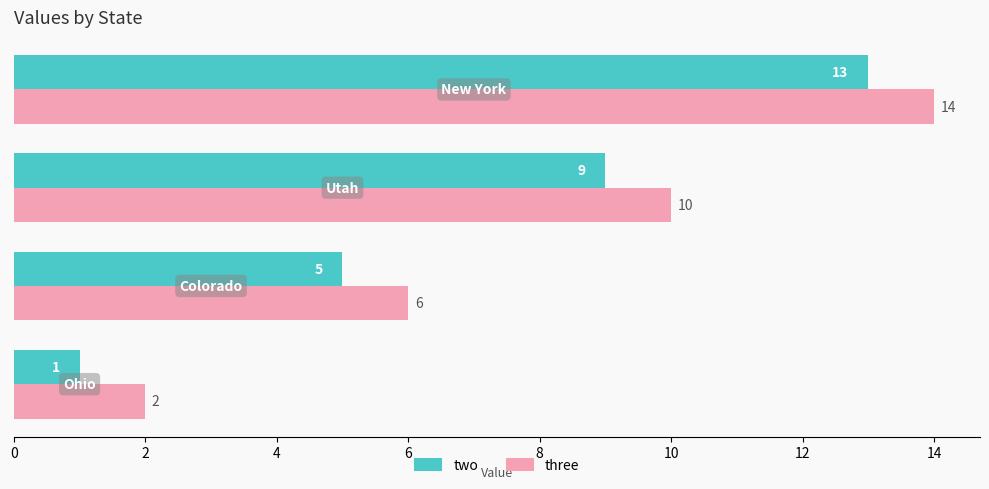

List the series in order of their overall mean, lowest first.

two, three